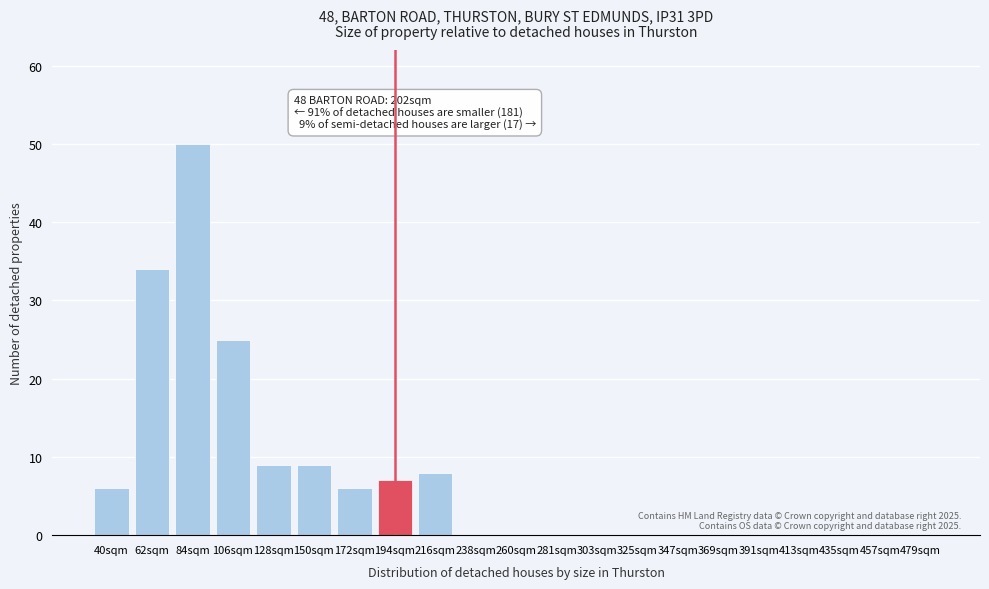

Reading left to right, what are all the values shown in this chart?

40sqm=6	62sqm=34	84sqm=50	106sqm=25	128sqm=9	150sqm=9	172sqm=6	194sqm=7	216sqm=8	238sqm=0	260sqm=0	281sqm=0	303sqm=0	325sqm=0	347sqm=0	369sqm=0	391sqm=0	413sqm=0	435sqm=0	457sqm=0	479sqm=0